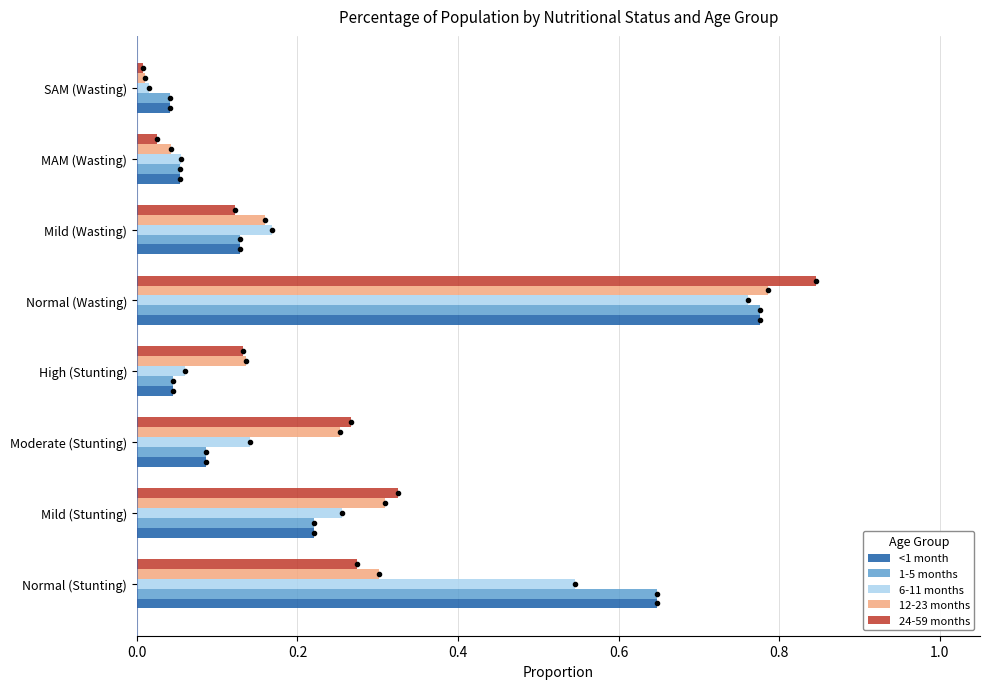

Is the value of <1 month at Normal (Stunting) greater than the value of 6-11 months at SAM (Wasting)?

Yes